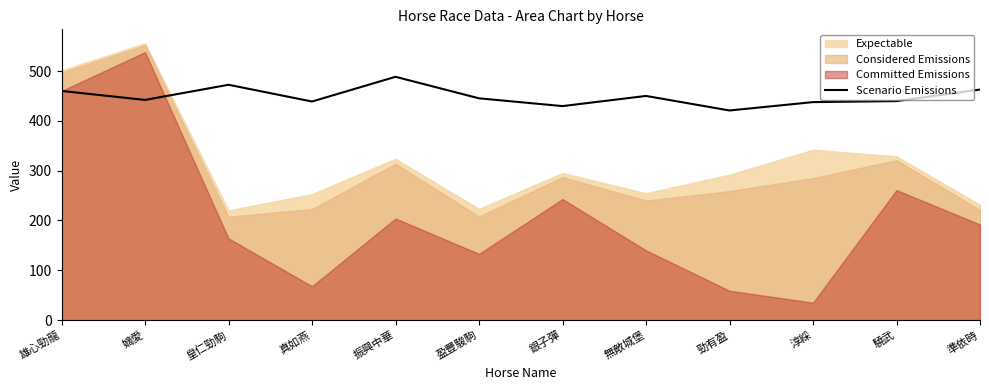

At which category does the data reach its first local valley?

嫡愛